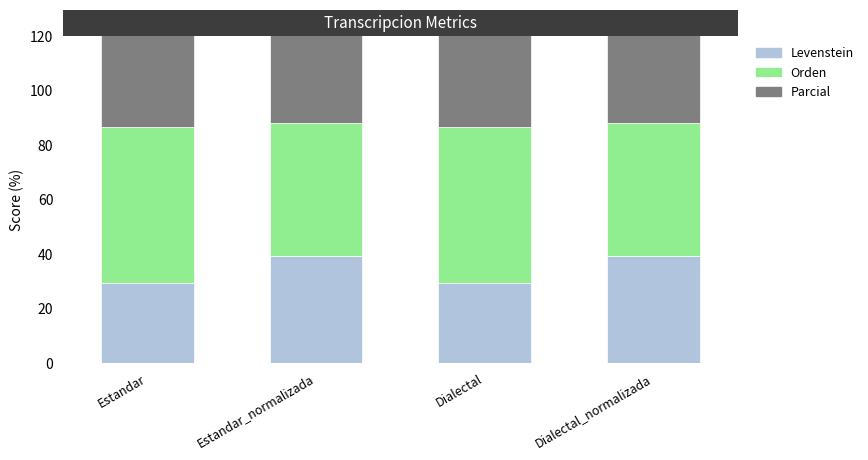

The value of Orden at Dialectal is 57.1. True or false?

True